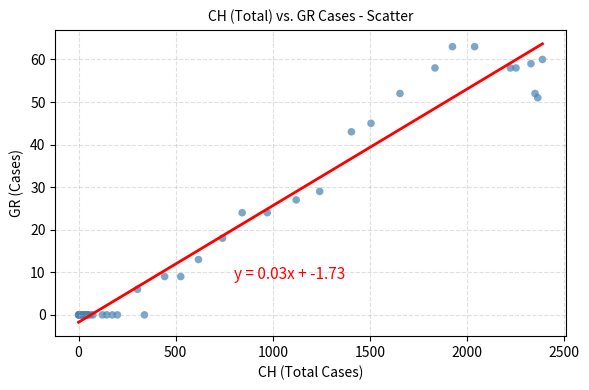

What Y value in the scatter plot is closest to 31?

29